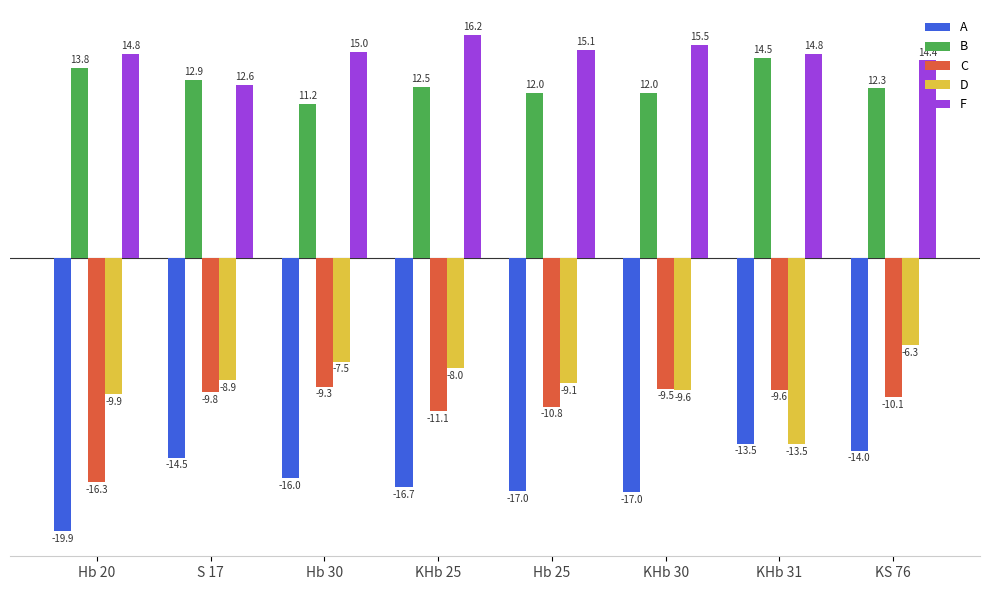

At which category is the sum across all series the highest?

KS 76